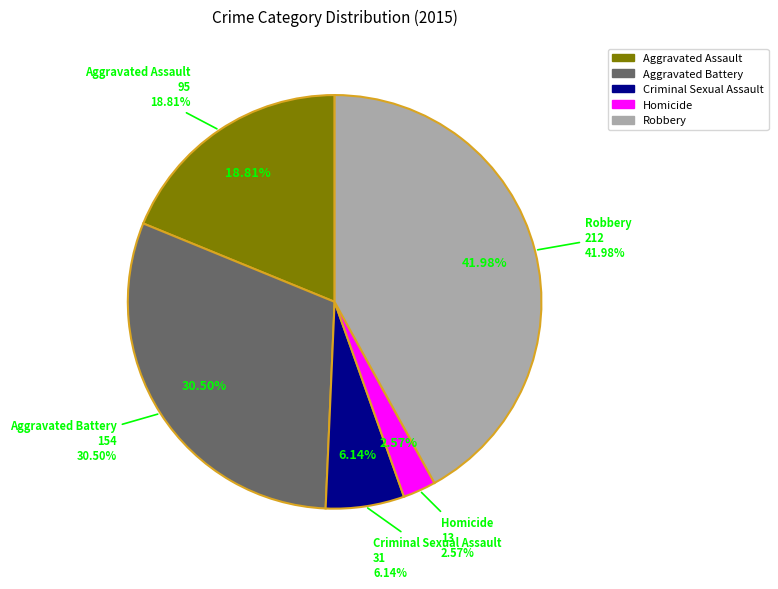

To the nearest percent, what percentage of the pie is Aggravated Battery?

30%